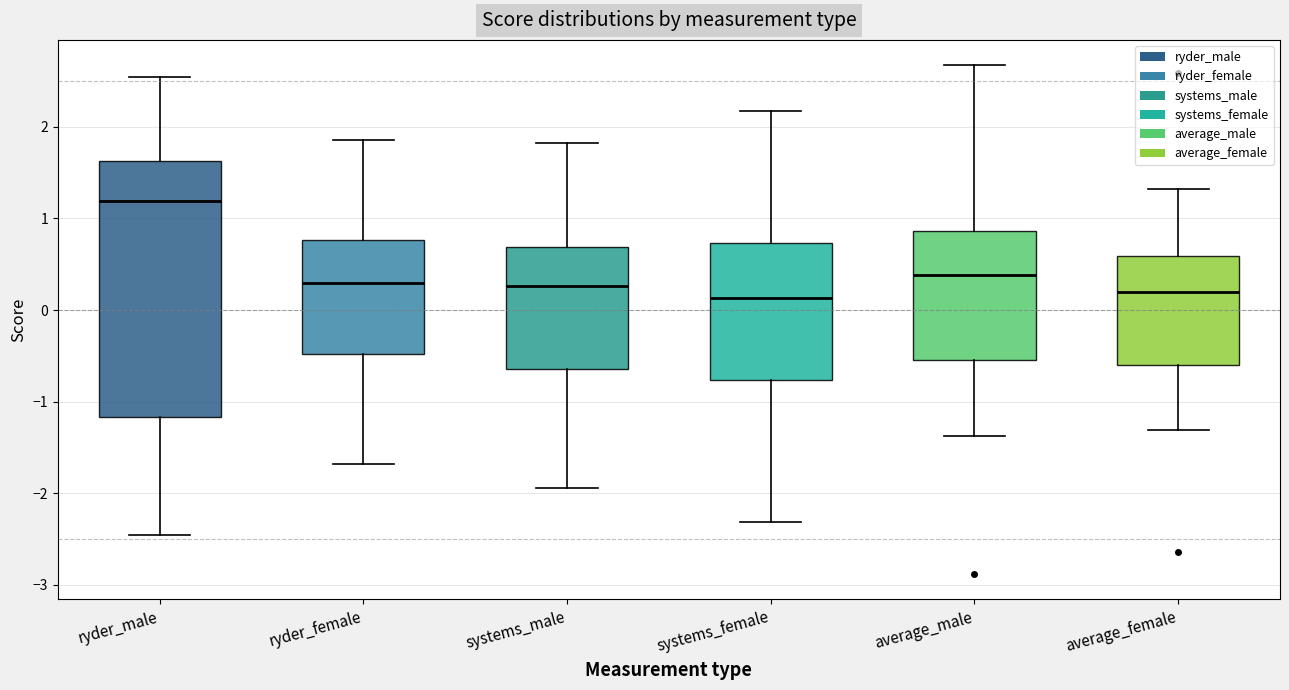

Where is the upper edge of the box for ryder_male on the y-axis? The values are not printed on the chart, so give them approximately, as read against the axis.

1.6